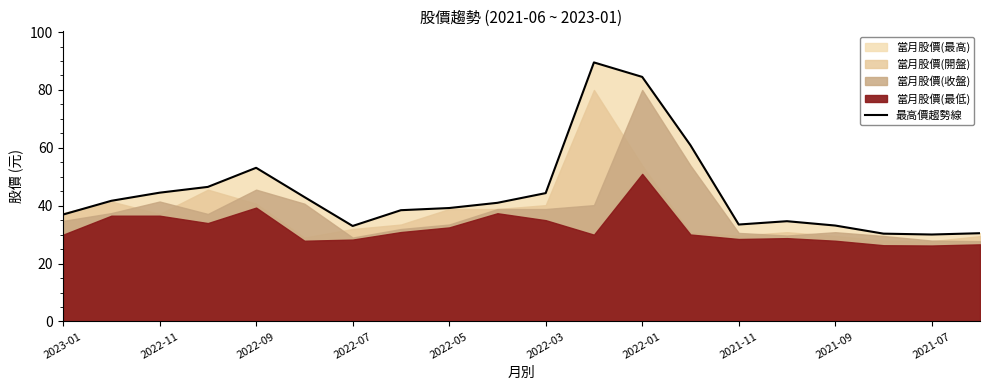

True or false: 最高價趨勢線 has a value of 30.1 at 2021-07.

True